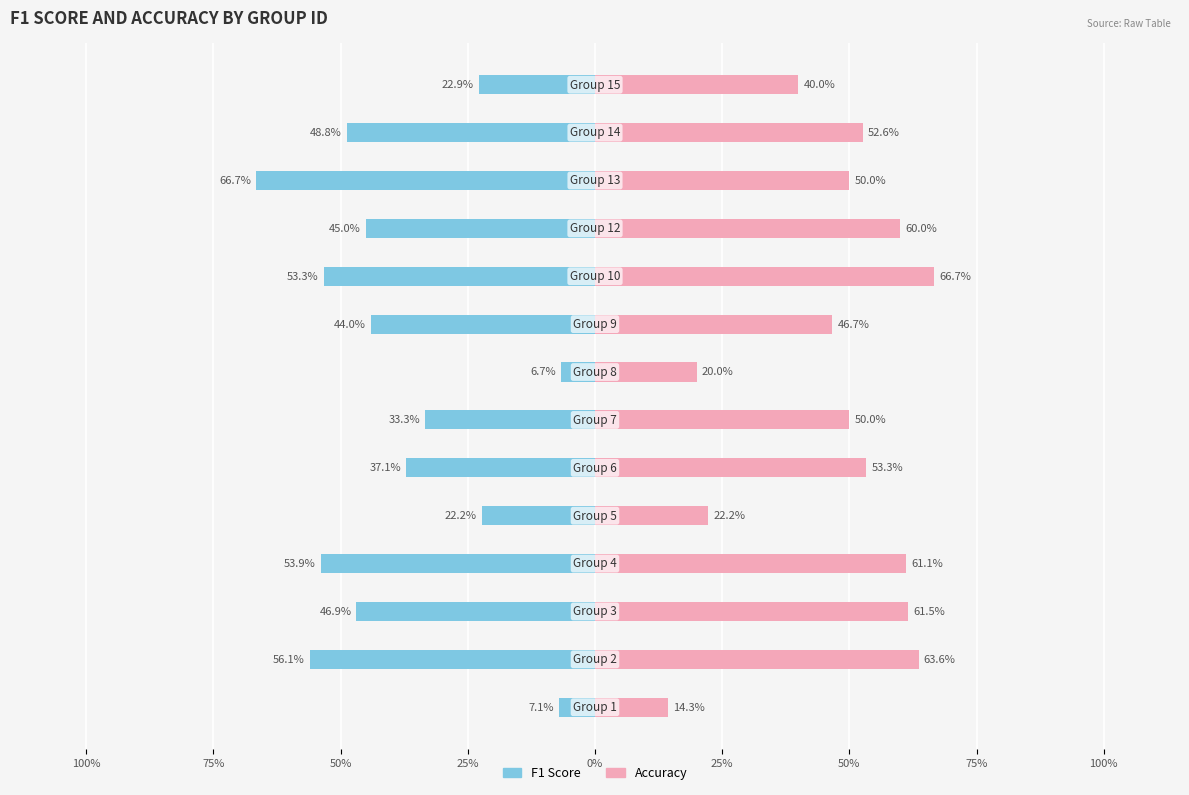

At how many categories does at least one series exceed 0?

14